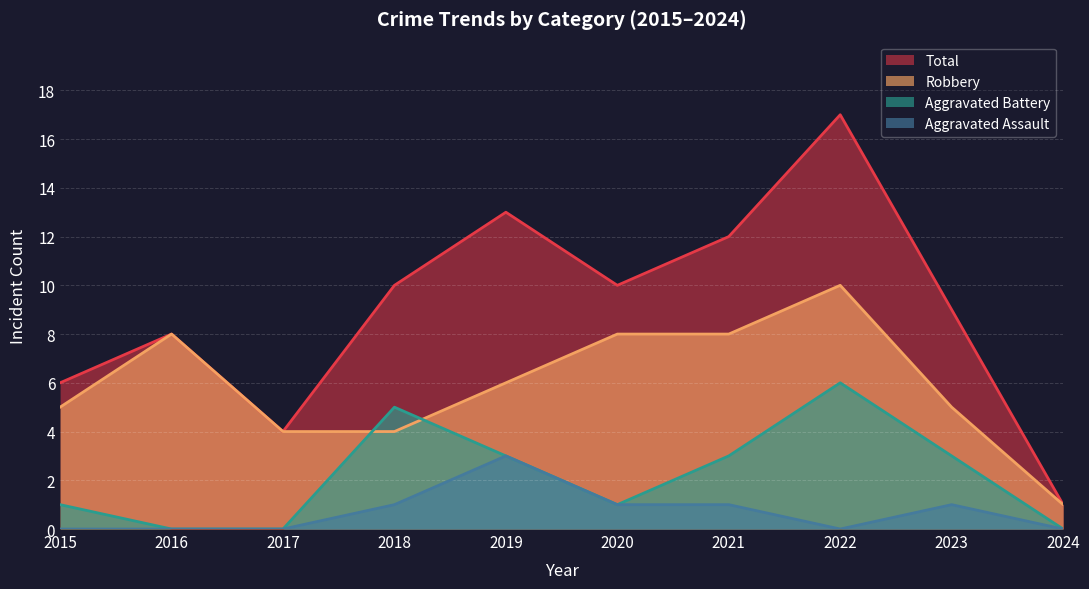

How many lines are shown in the chart?

4